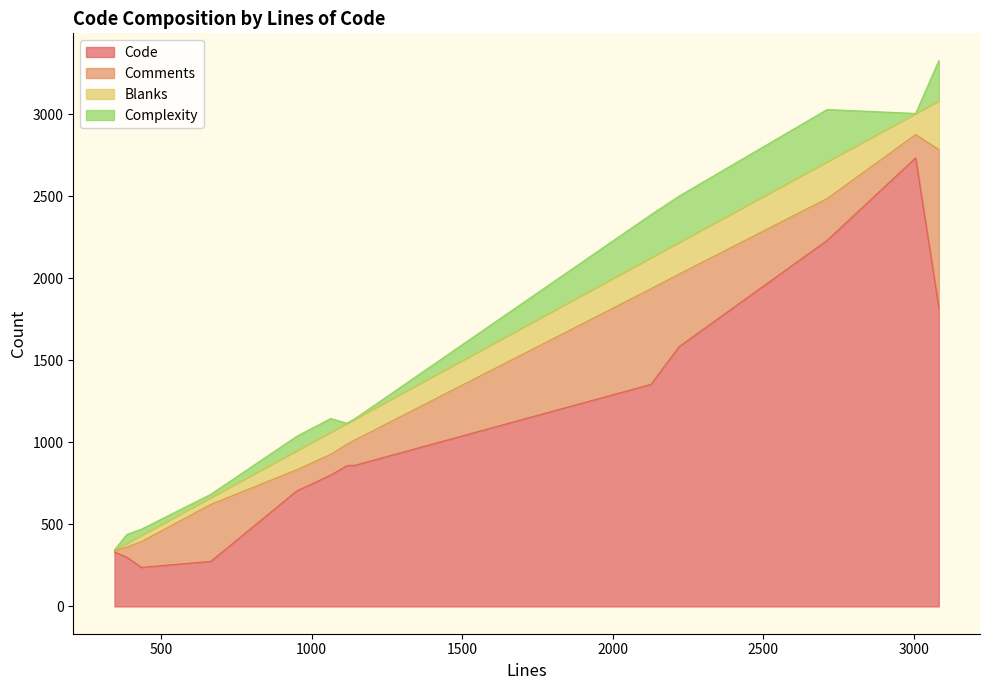

Between 434 and 665, which is larger?

665